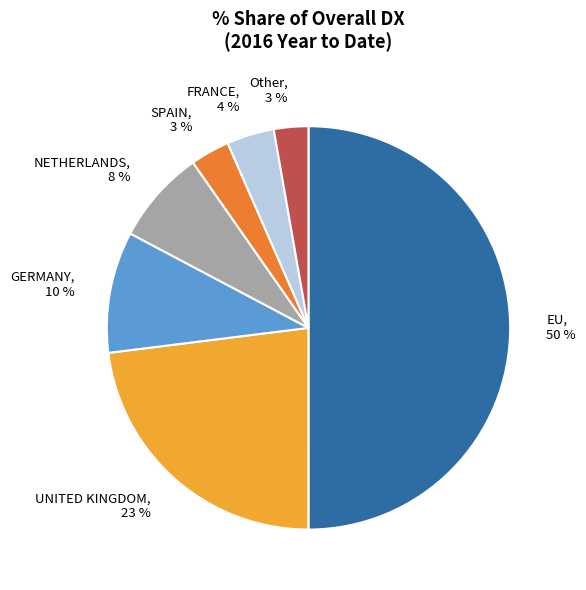

To the nearest percent, what is the average slice percentage?

14%